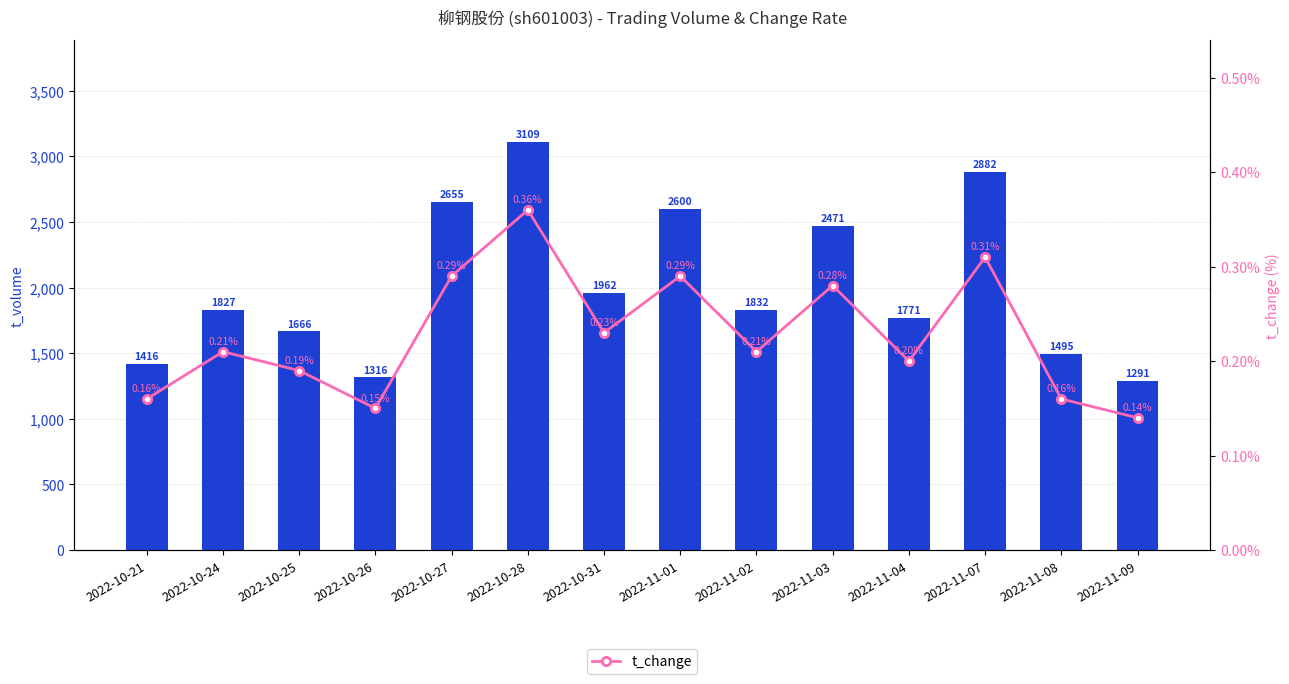

What is the label of the 6th bar from the right?

2022-11-02